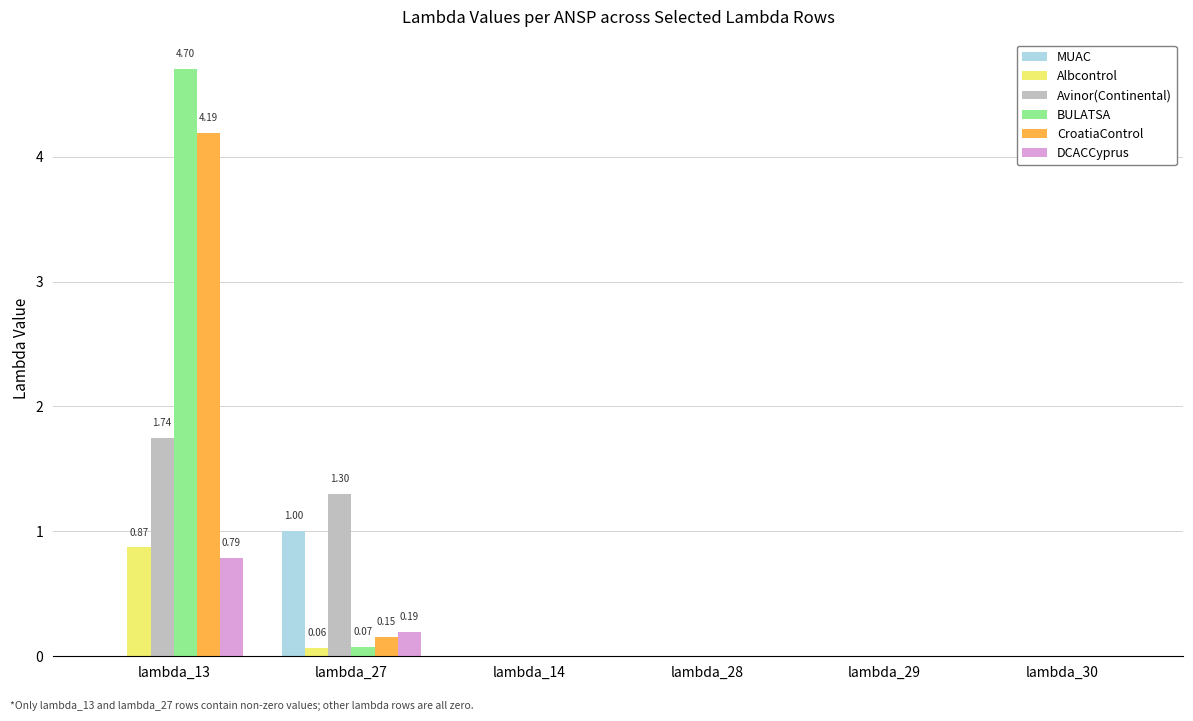

Between lambda_13 and lambda_29, which series saw the biggest shift?

BULATSA